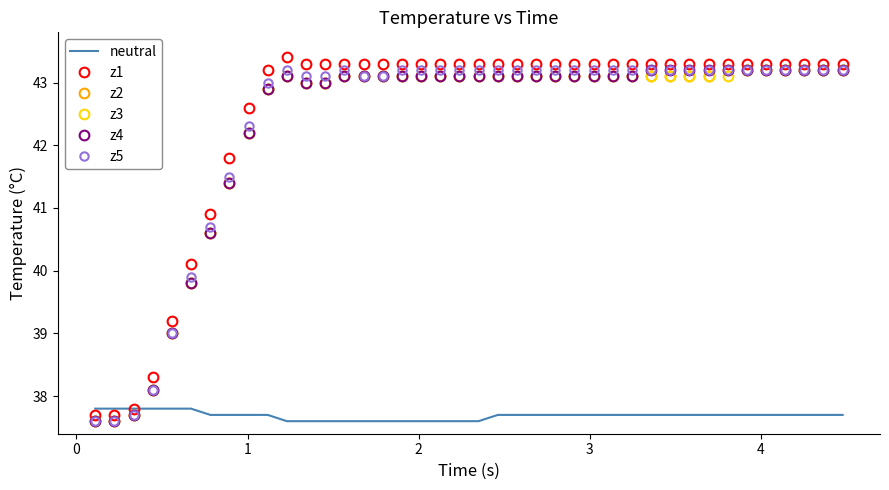

What is the smallest value displayed?

37.6